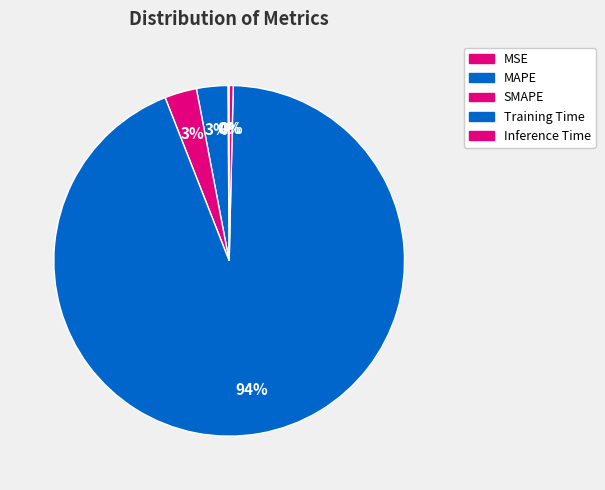

Combined, do MSE and Training Time account for over 50%?

Yes